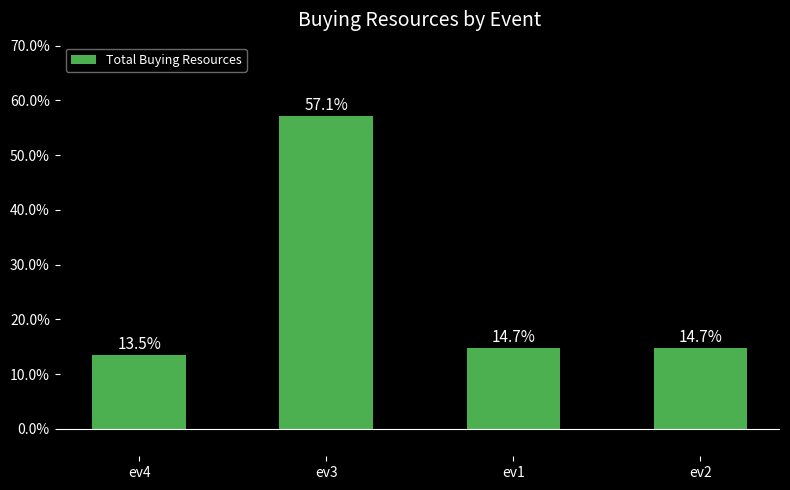

Count the number of categories in the chart.

4